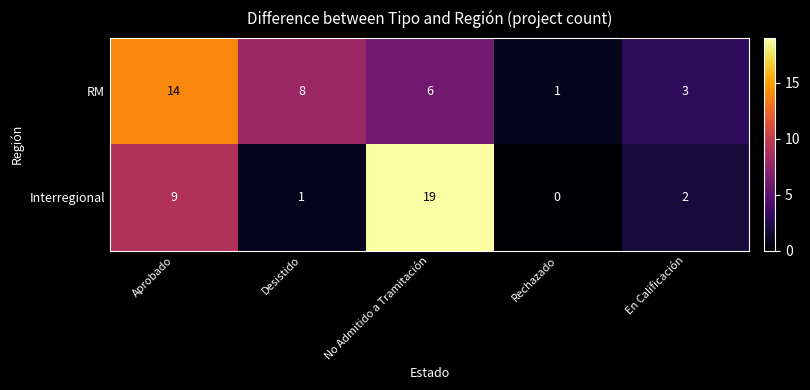

Is it true that Interregional equals 0 at Rechazado?

True